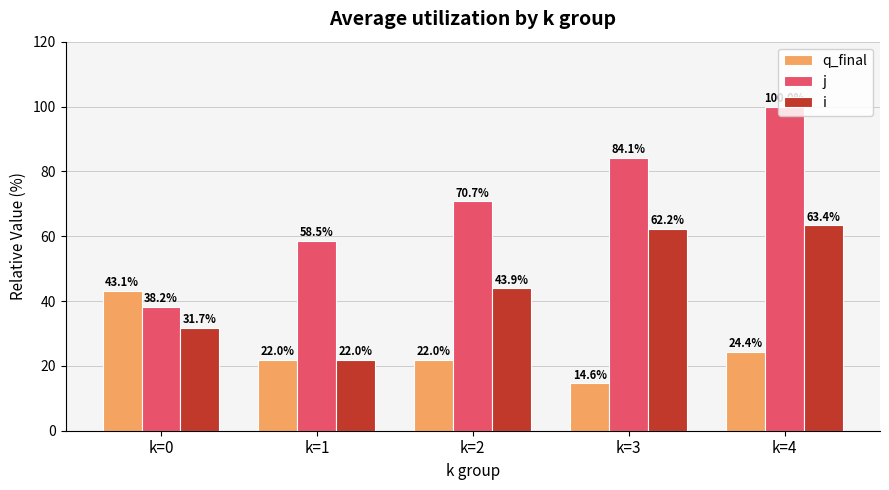

Reading right to left, transcribe all the data shown in this chart.

q_final: k=4=24.4	k=3=14.6	k=2=22.0	k=1=22.0	k=0=43.1
j: k=4=100.0	k=3=84.1	k=2=70.7	k=1=58.5	k=0=38.2
i: k=4=63.4	k=3=62.2	k=2=43.9	k=1=22.0	k=0=31.7